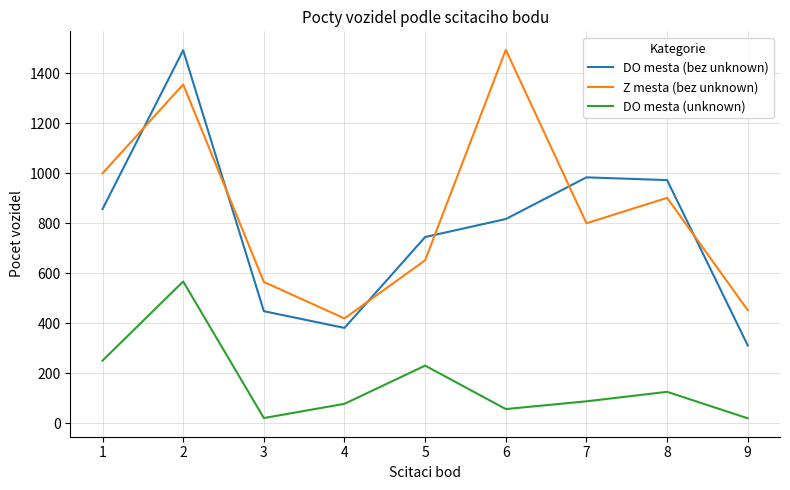

The DO mesta (unknown) series shows 873 at 2. True or false?

False